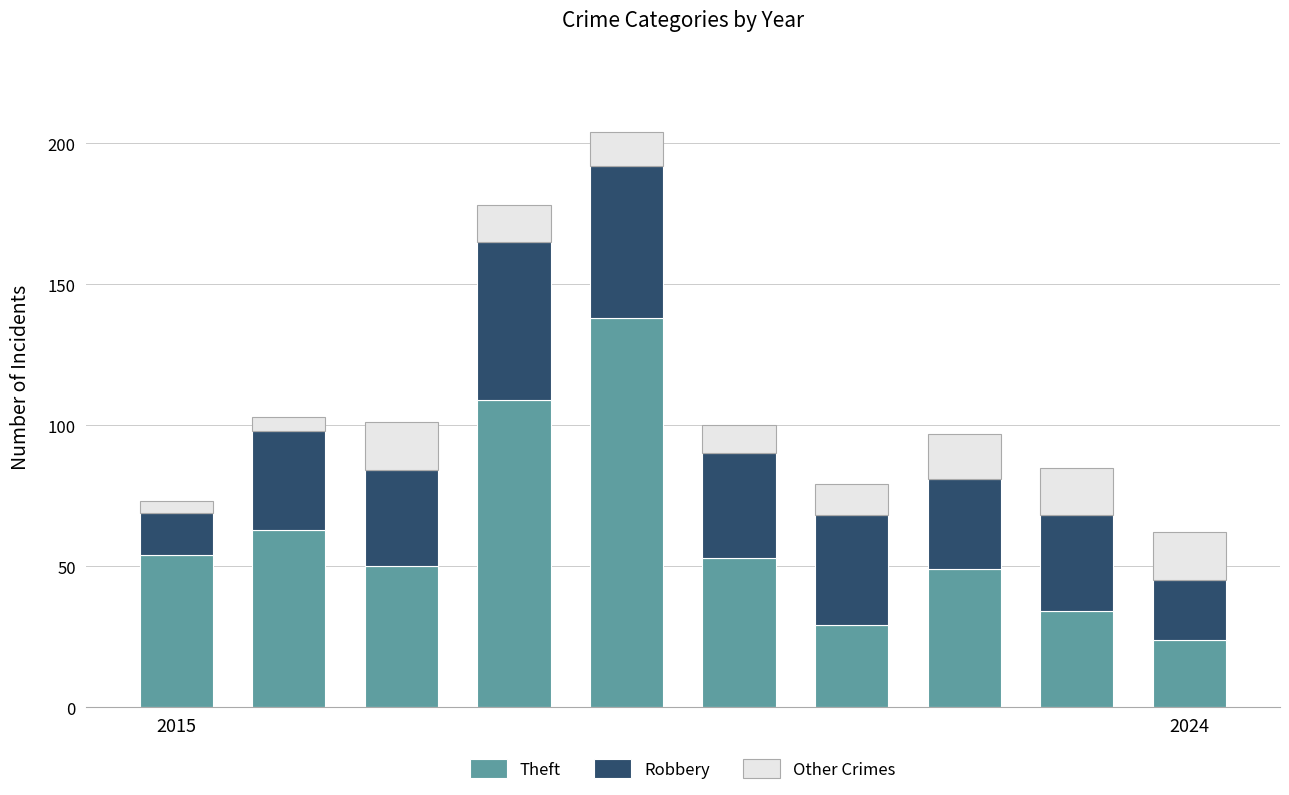

What is the minimum value for Theft?

24